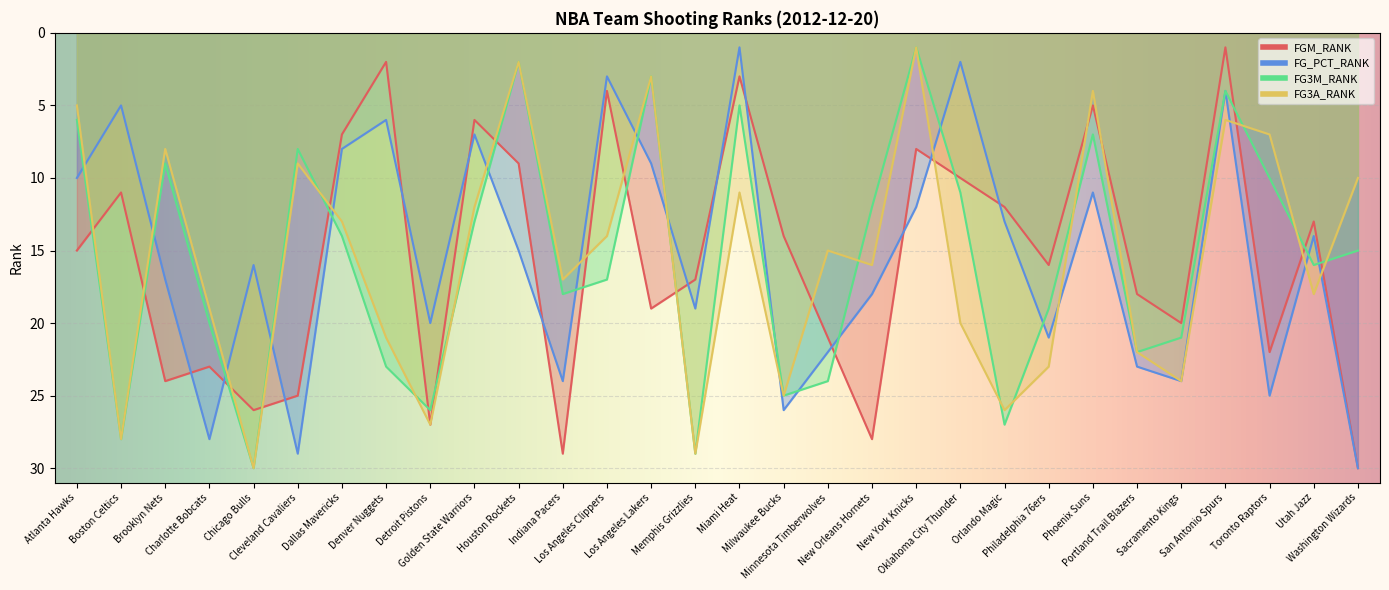

Does the chart display data point markers on the line(s)?

No